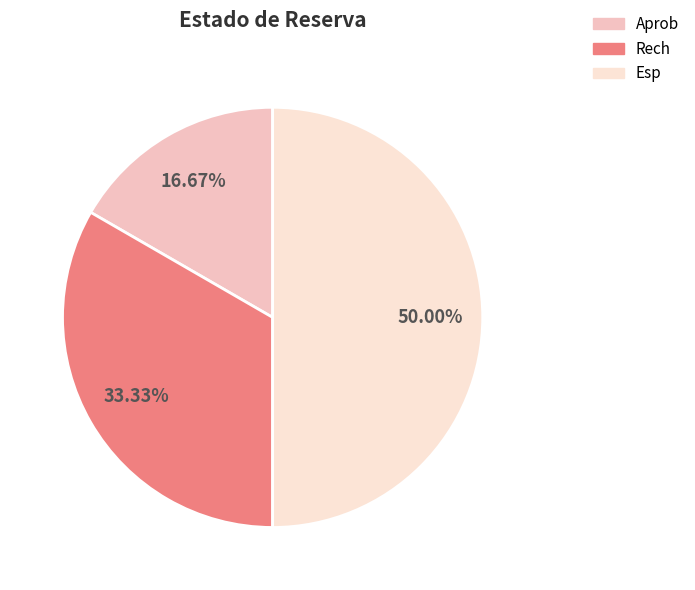

To the nearest percent, what is the difference between the largest and smallest slice percentages?

33%